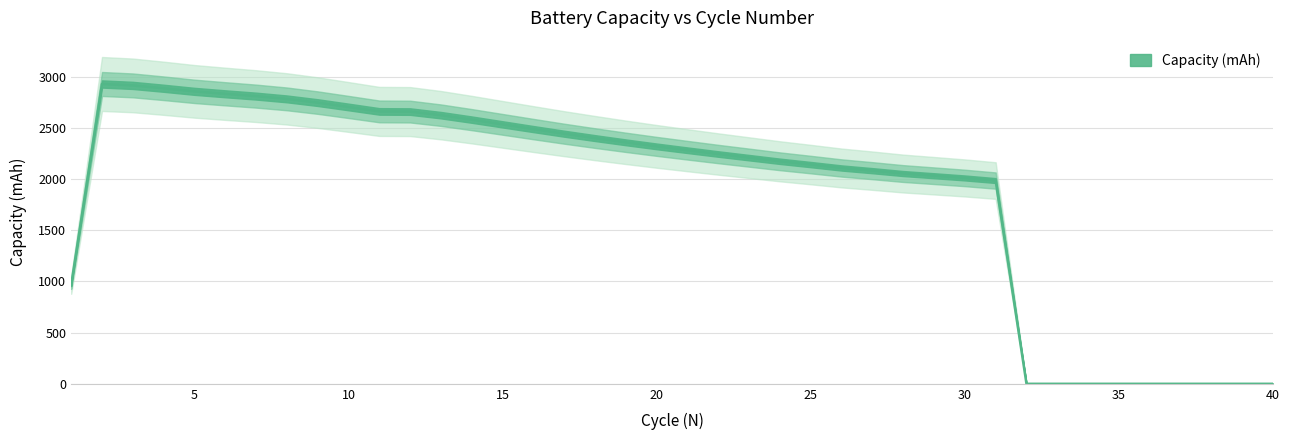

What is the difference between the maximum and minimum values?

2929.4